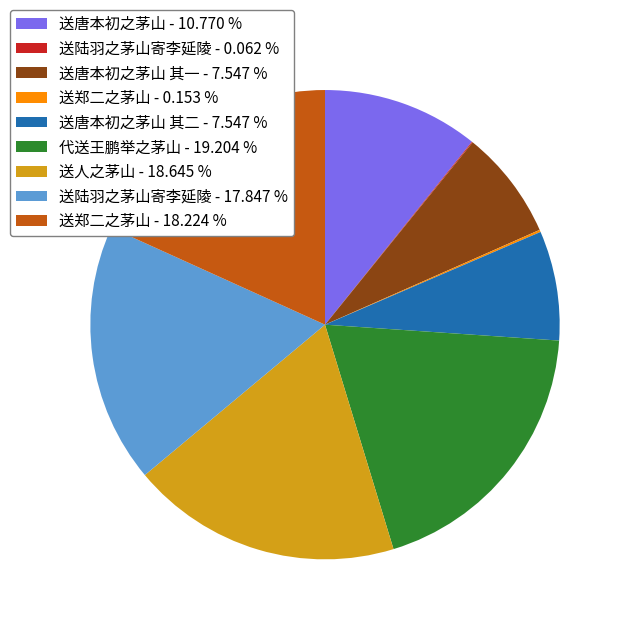

Approximately how many times larger is the value at 送唐本初之茅山 其二 - 7.547 % compared to 送陆羽之茅山寄李延陵 - 17.847 %?

0.4